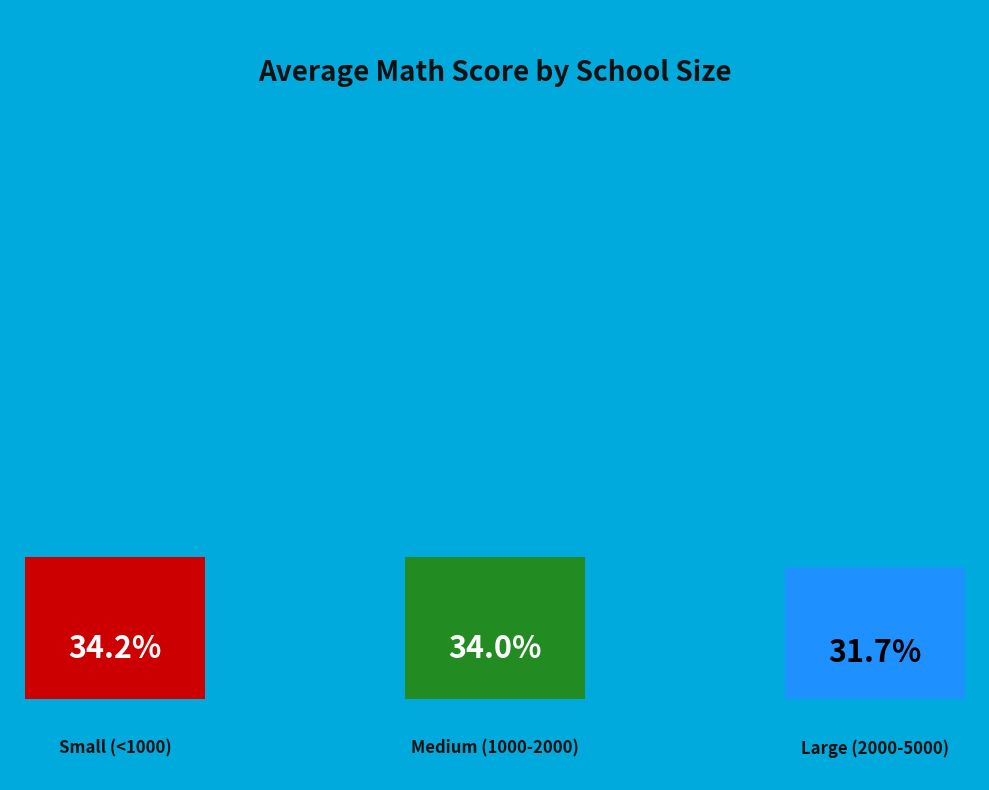

Between Medium (1000-2000) and Large (2000-5000), which is larger?

Medium (1000-2000)